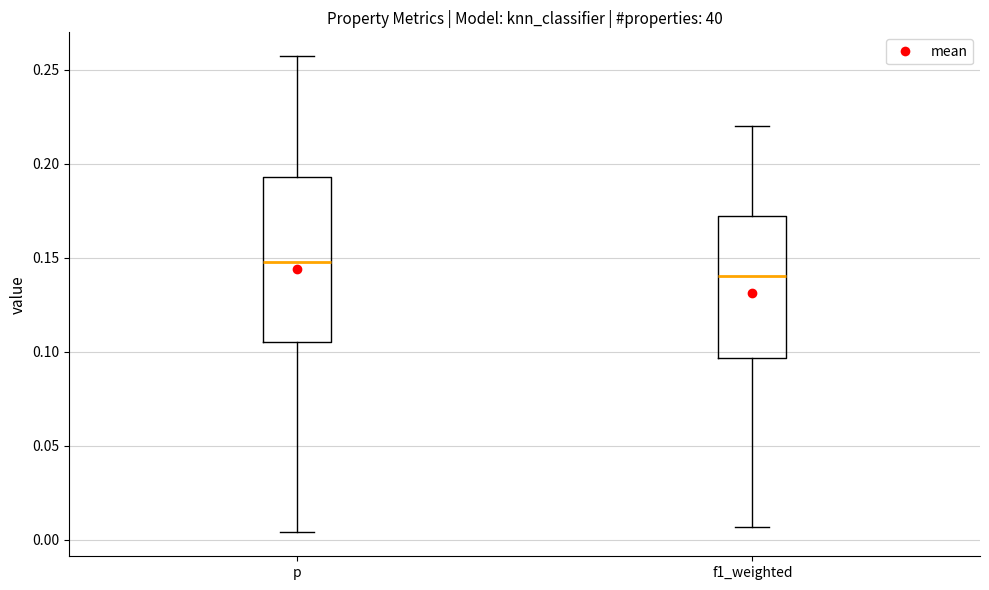

Which box has the lowest median line?

f1_weighted